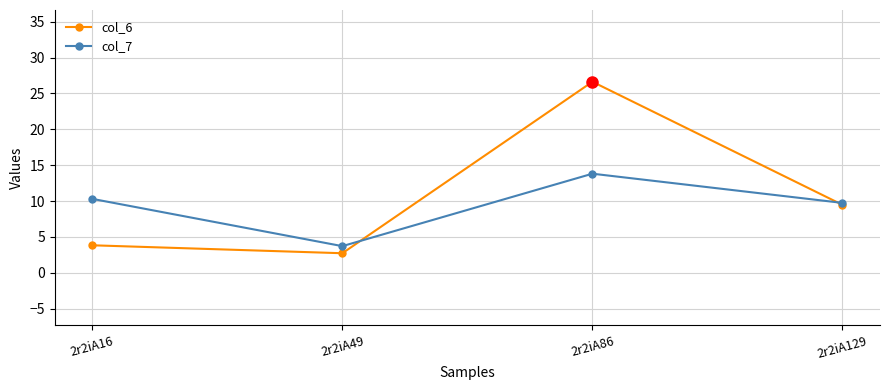

Rank the categories by col_6 value from highest to lowest.

2r2iA86, 2r2iA129, 2r2iA16, 2r2iA49